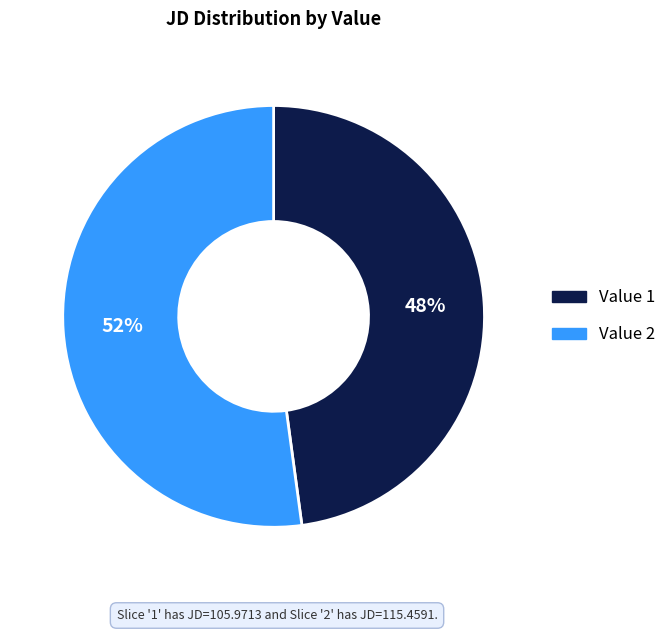

To the nearest percent, what is the average slice percentage?

50%